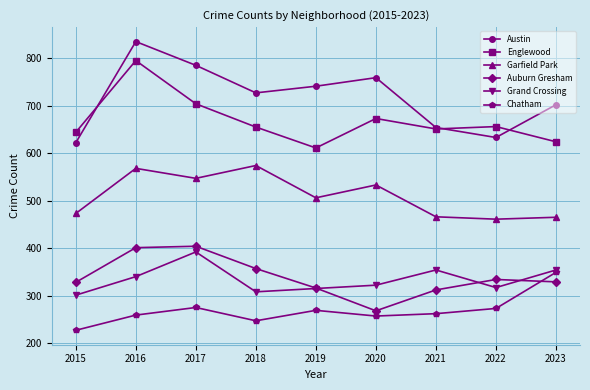

What is the spread (max minus min) of values at 2023?

373